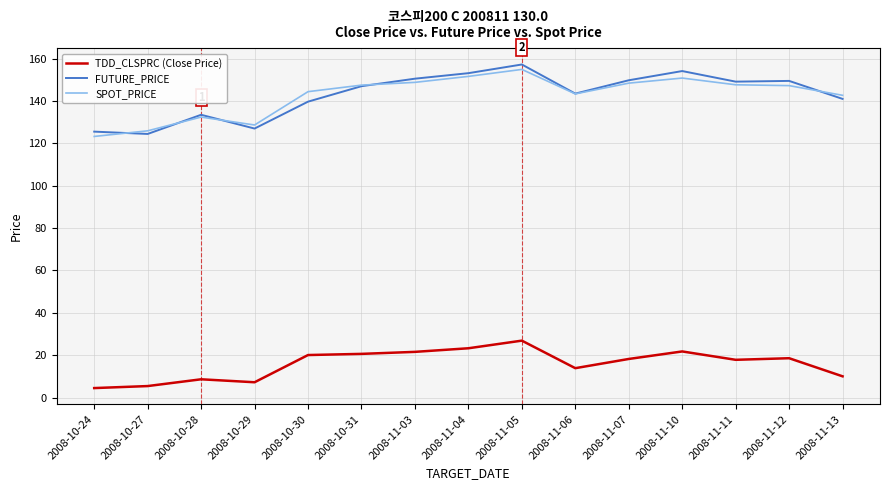

Count the number of categories in the chart.

15